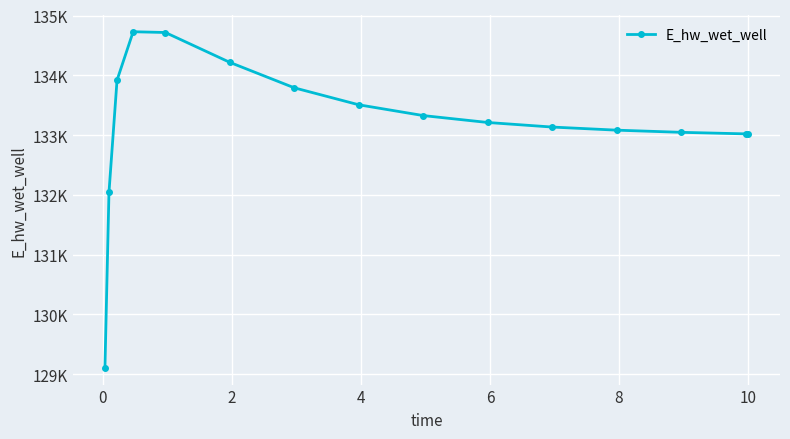

Does the chart have visible grid lines?

Yes